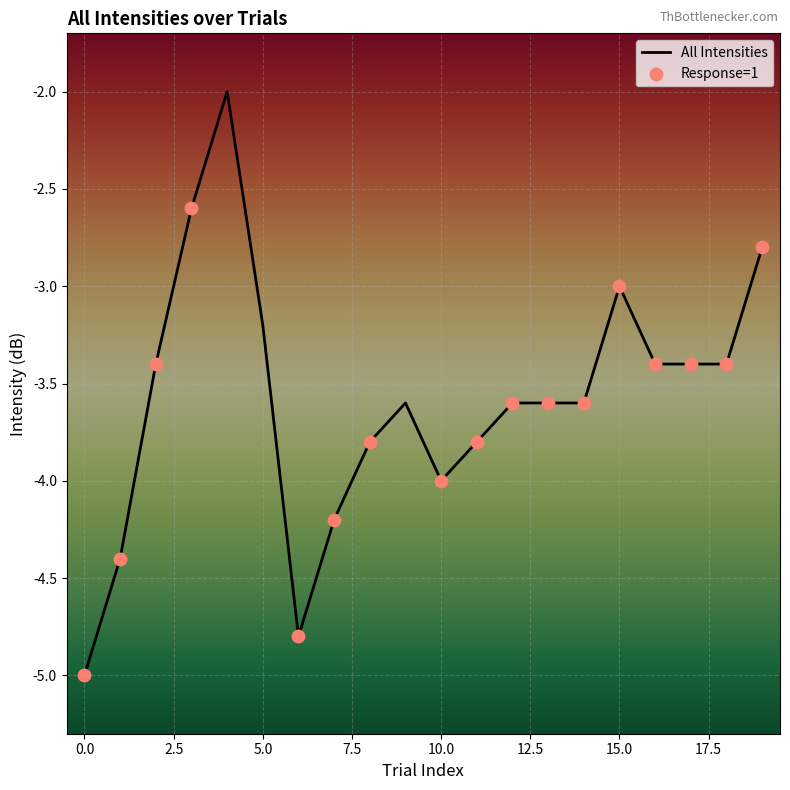

What is the difference between the maximum and minimum values?

3.0